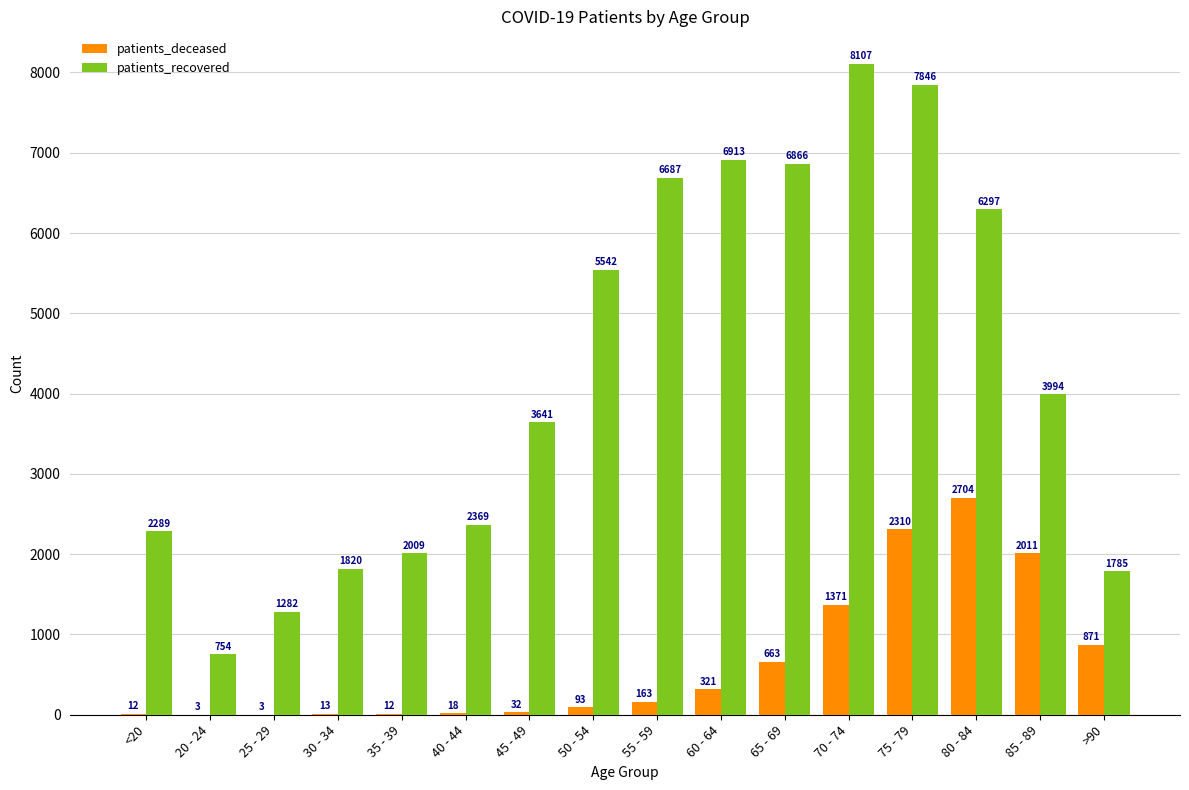

What is the maximum value for patients_deceased?

2704